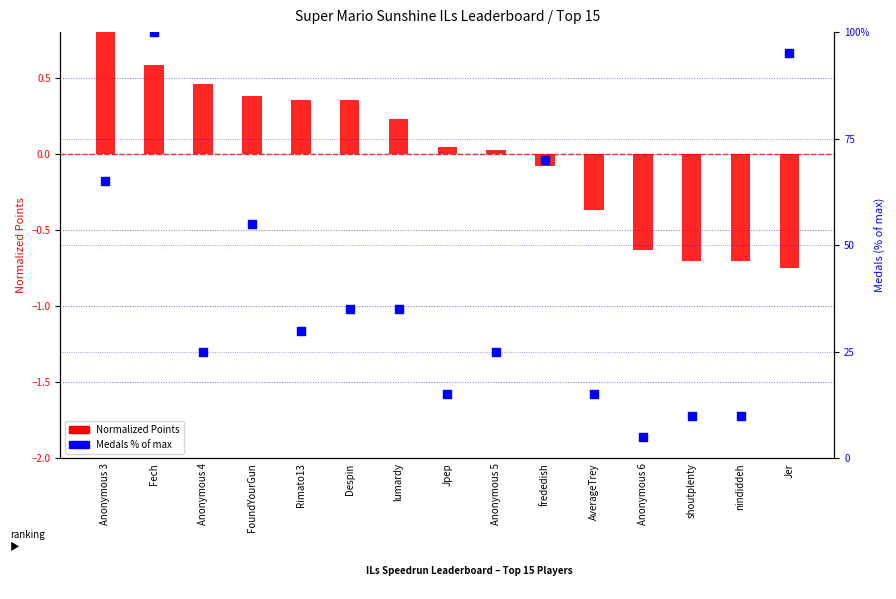

Which series reaches the maximum Y coordinate?

Medals %